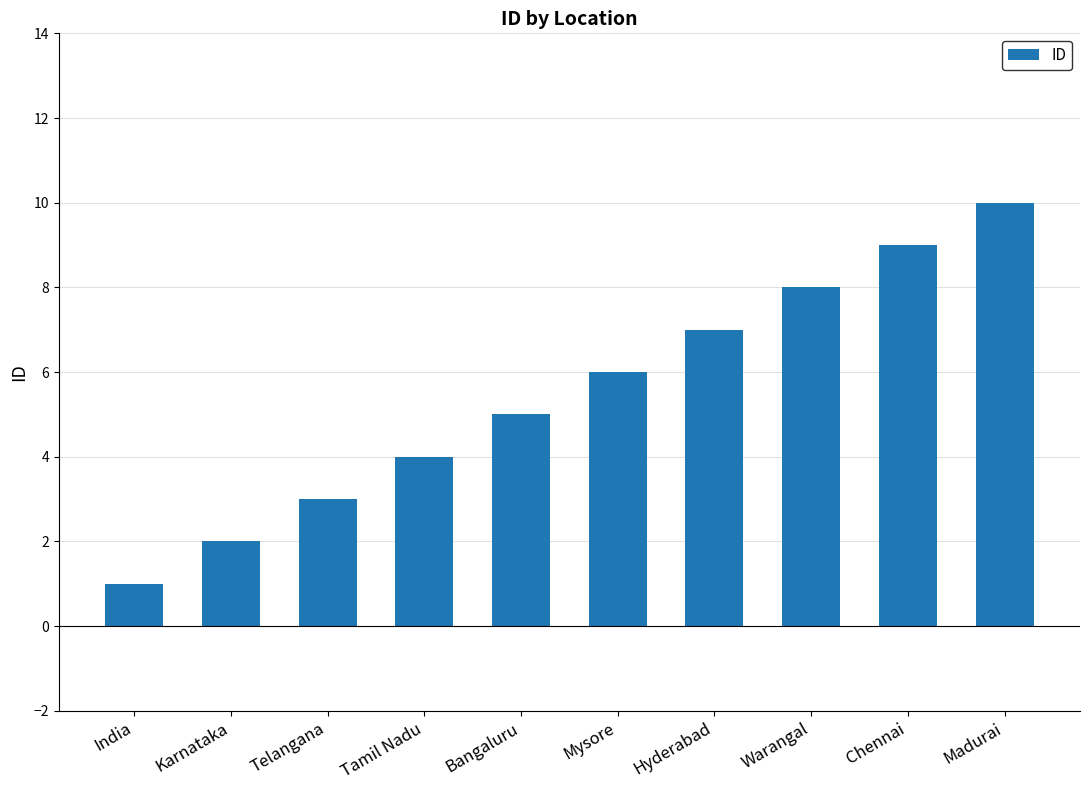

List the labels in order of value, smallest first.

India, Karnataka, Telangana, Tamil Nadu, Bangaluru, Mysore, Hyderabad, Warangal, Chennai, Madurai